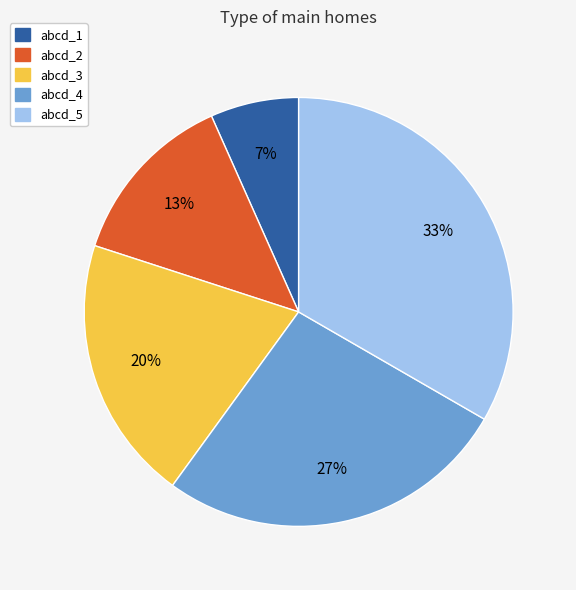

True or false: abcd_5 accounts for 45% of the total.

False